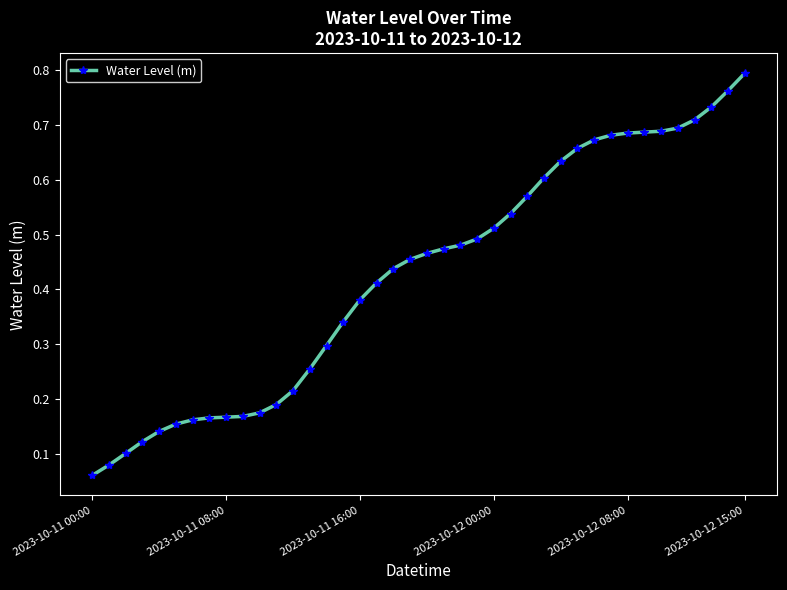

What is the sum of all values?

17.0